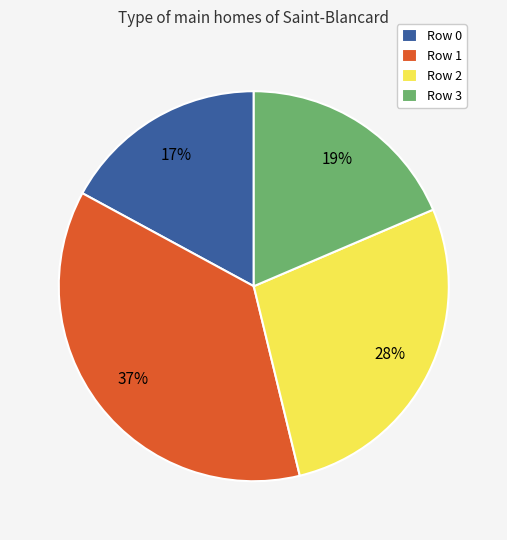

Is it true that Row 0 is 17% of the pie?

True